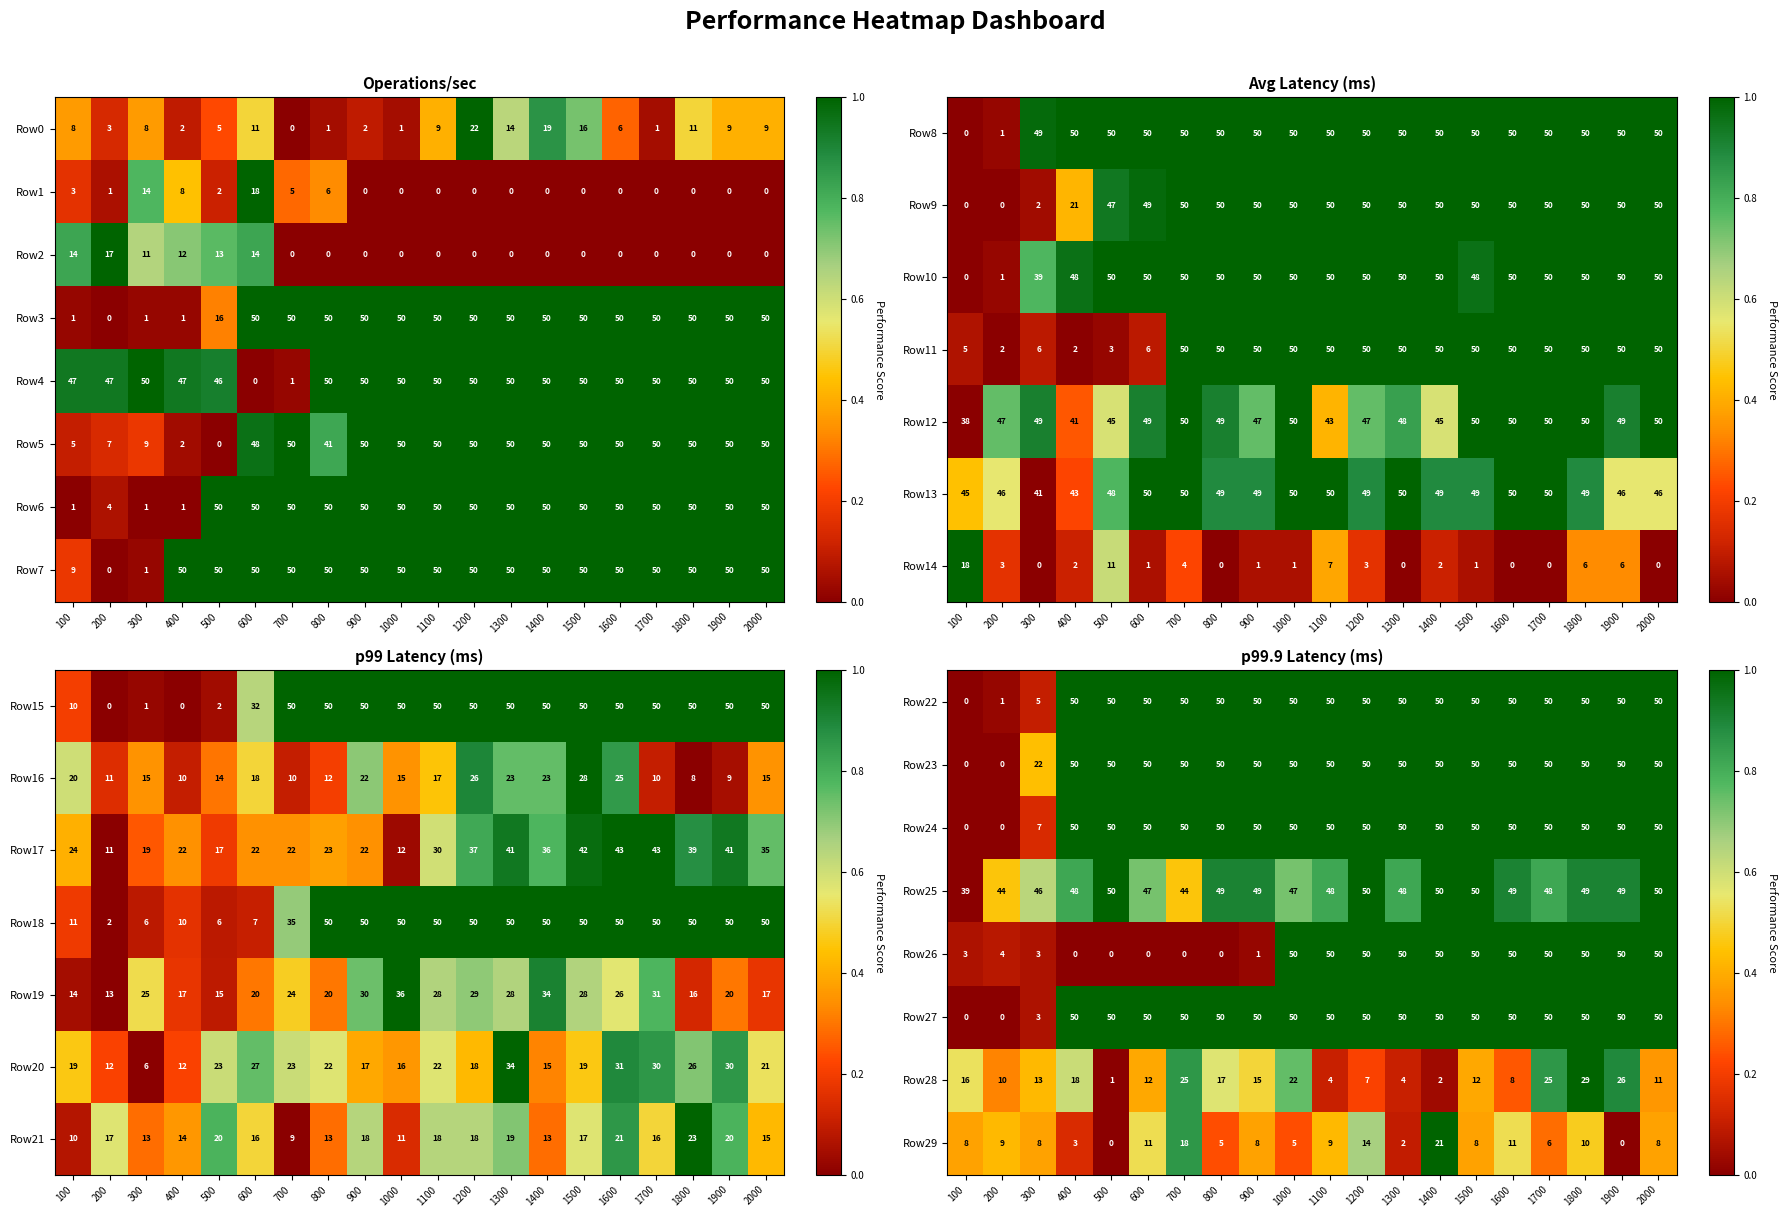

What is the average value of the Row27 series?

43